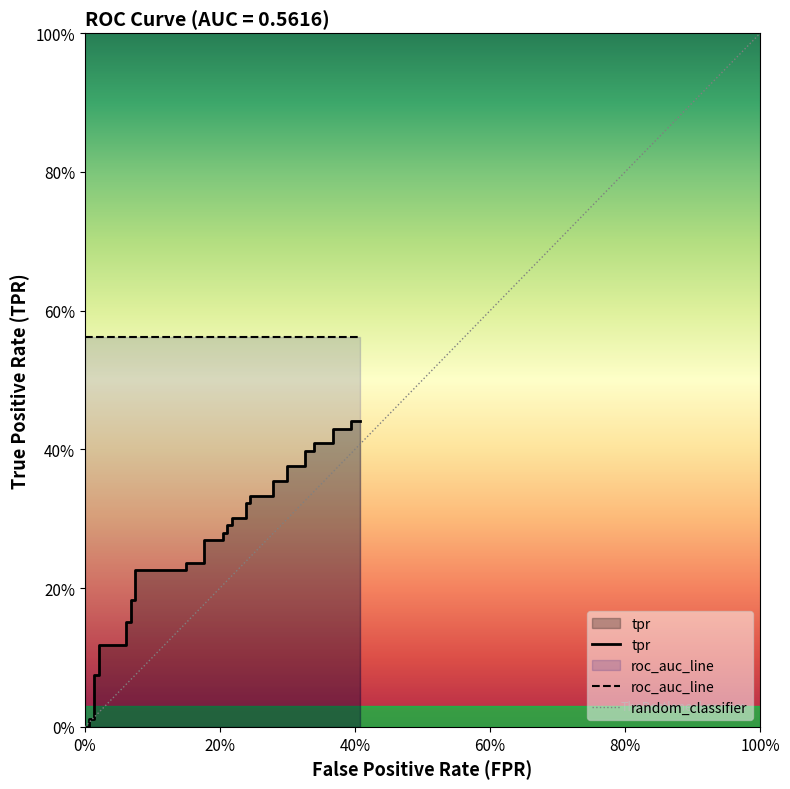

What is the sum of all values?

10.4